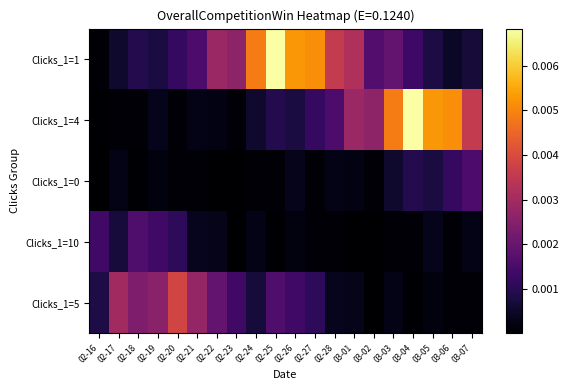

At which category is the sum across all series the highest?

02-25